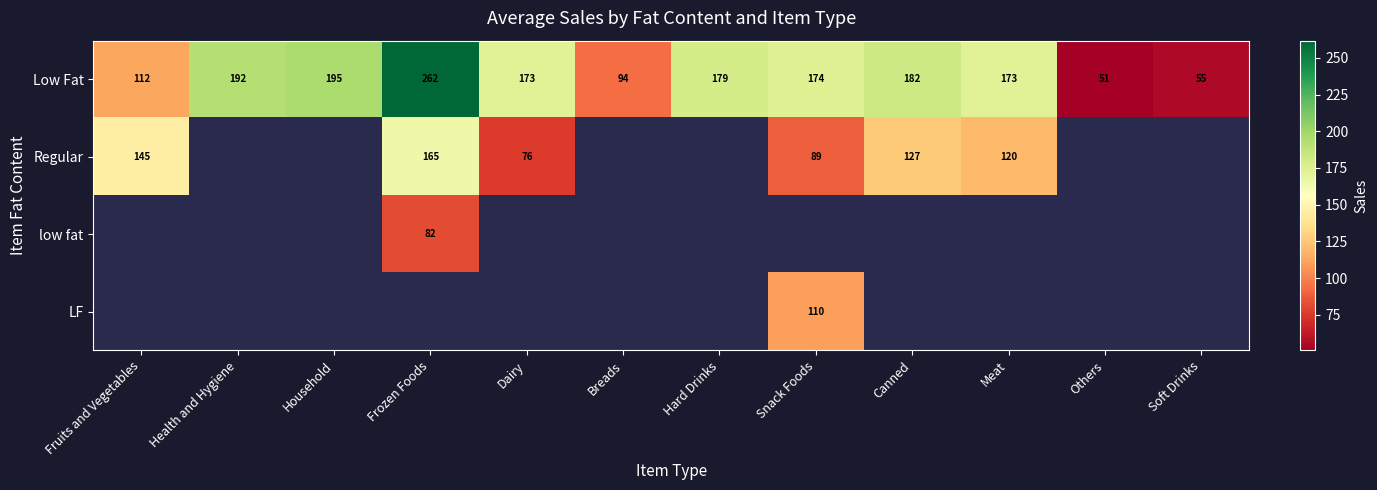

Which category has the highest value in the Low Fat series?

Frozen Foods